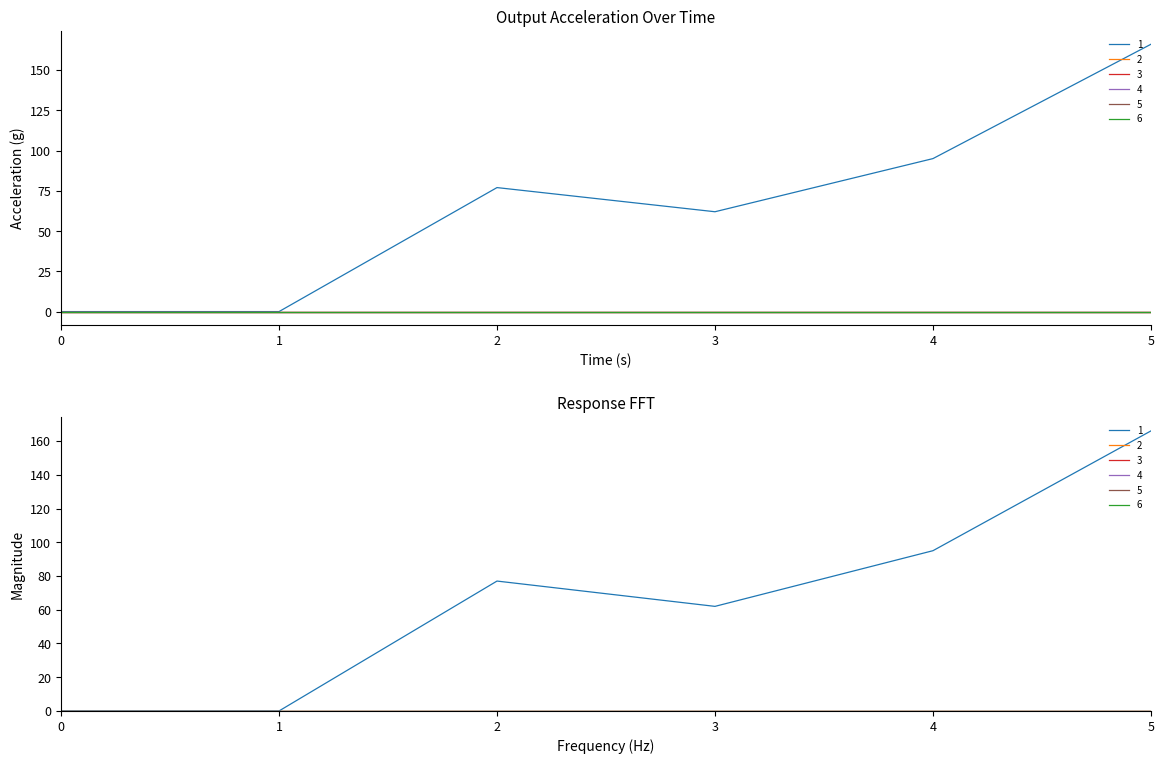

List the labels in order of 2 value, largest first.

0, 1, 2, 3, 4, 5